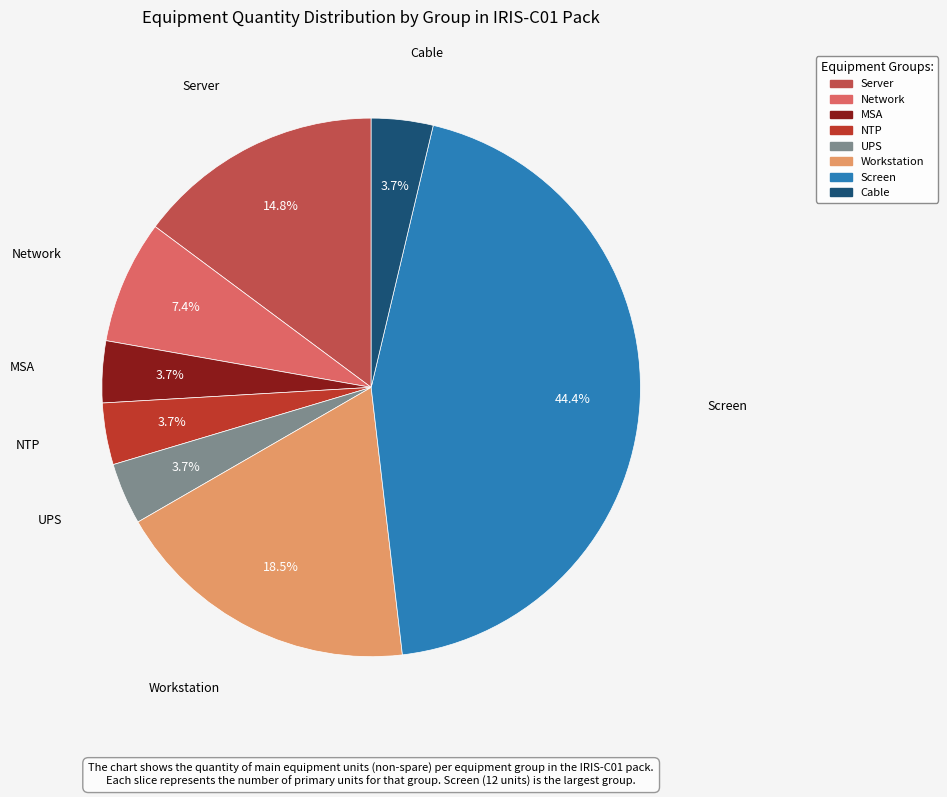

To the nearest percent, what is the combined percentage of MSA and NTP?

7%